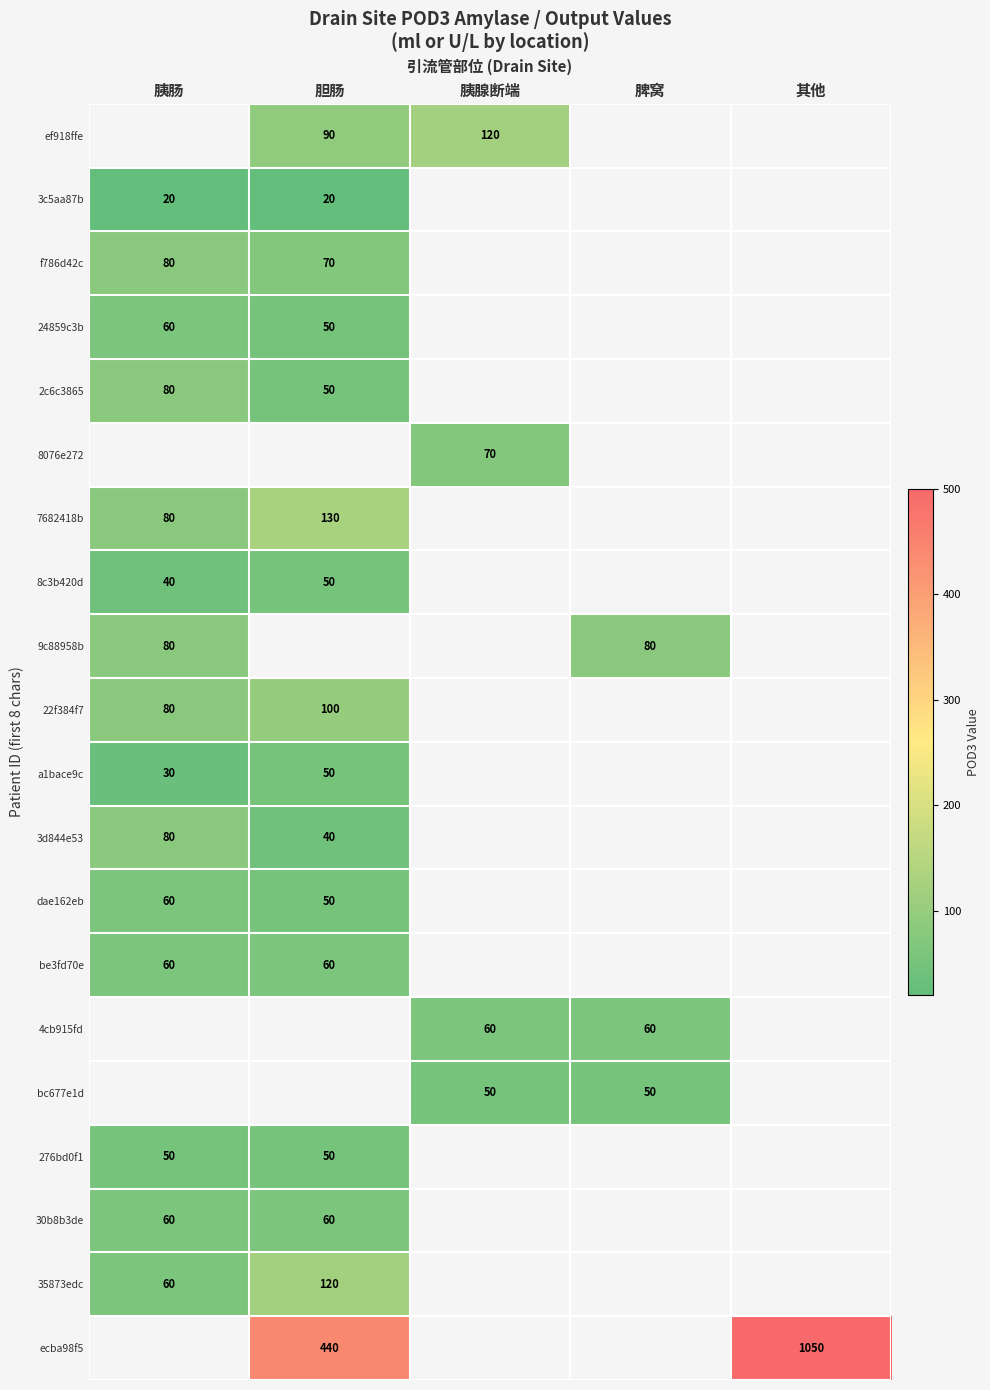

What is the maximum value shown in the chart?

1050.0